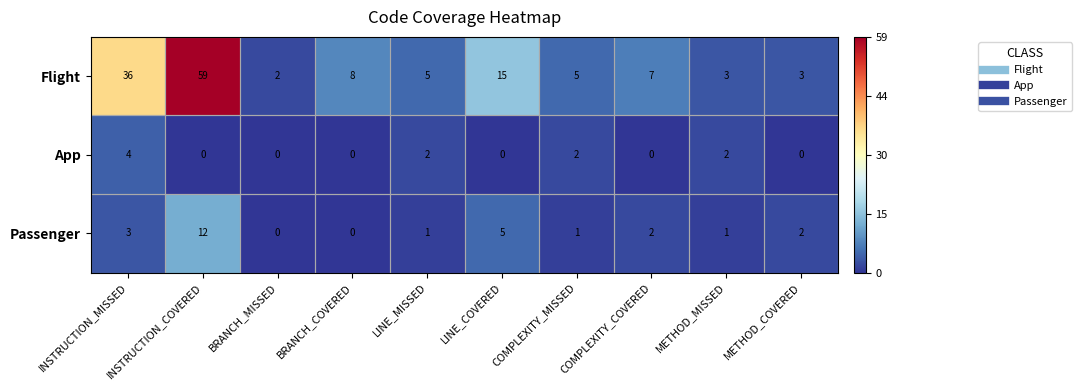

At which category is the sum across all series the highest?

INSTRUCTION_COVERED